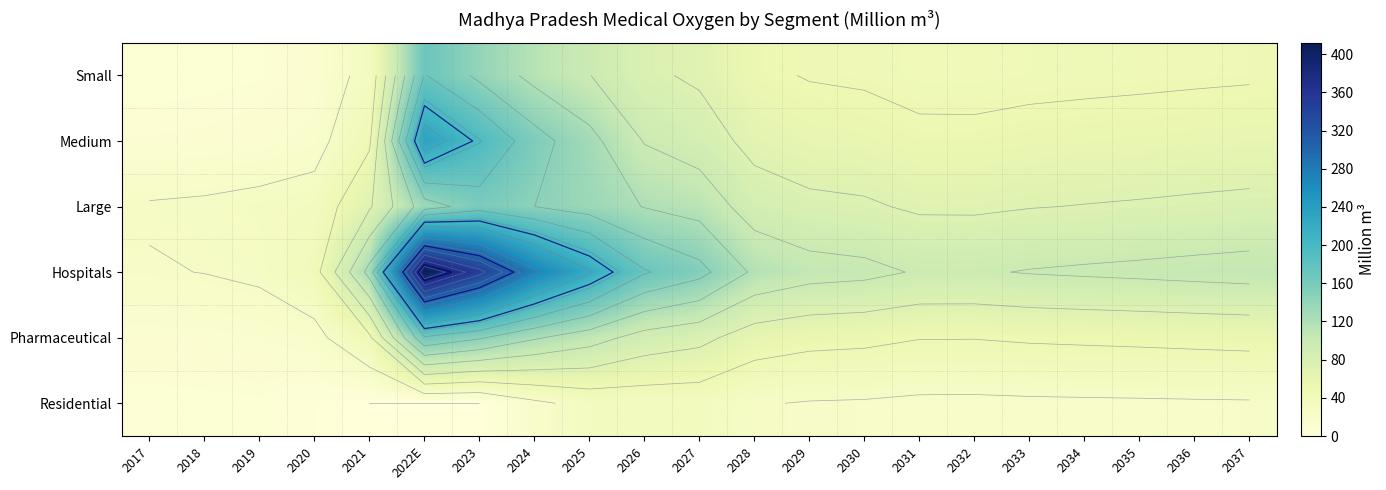

Which series has the largest total across all categories?

Hospitals